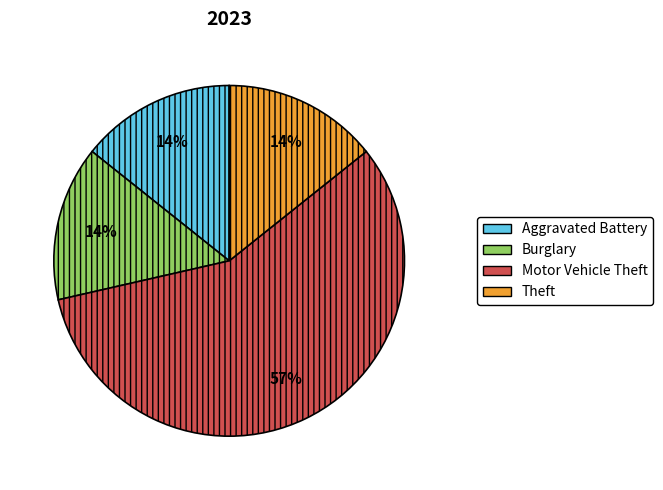

How many segments does this pie chart have?

4